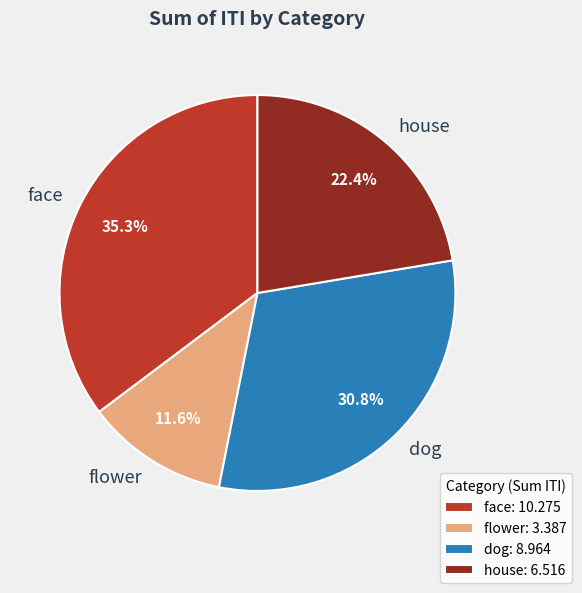

Approximately how many times larger is the value at house compared to face?

0.6